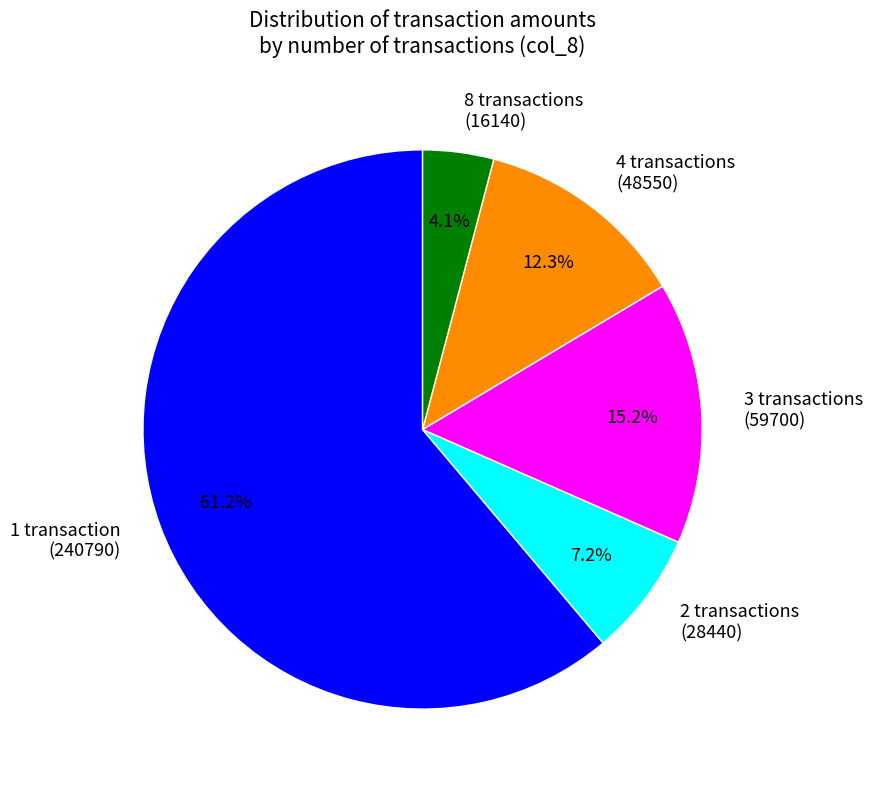

Count the number of slices in the pie.

5